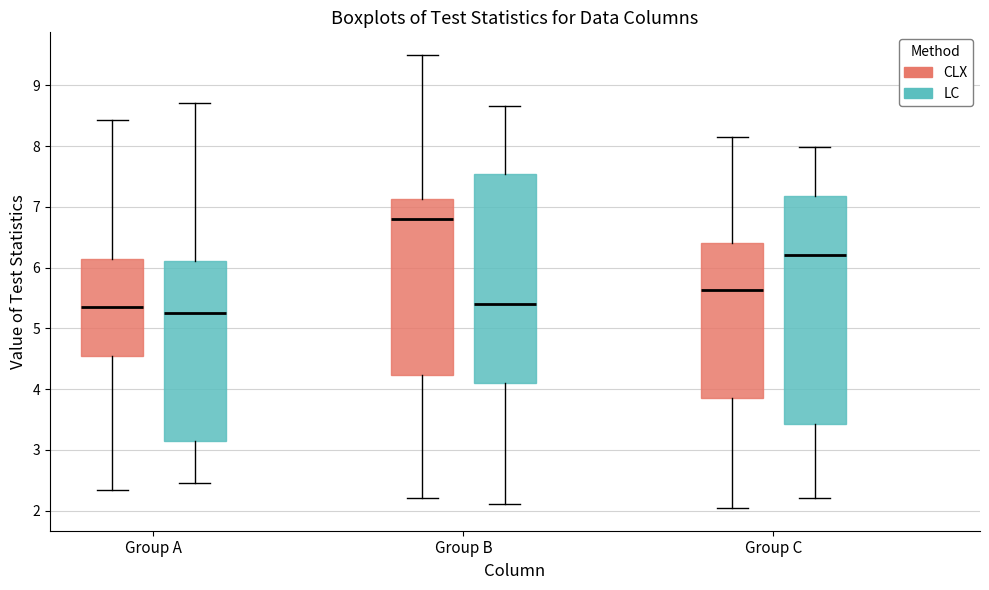

Reading left to right, transcribe this box plot: for each box, give where its median line is, the range the box spans, and where its two whiskers end, as read against the y-axis. The values are not printed on the chart, so give them approximately, as read against the axis.

Group A (CLX): median 5.4, box 4.5 to 6.1, whiskers 2.3 to 8.4
Group A (LC): median 5.3, box 3.1 to 6.1, whiskers 2.5 to 8.7
Group B (CLX): median 6.8, box 4.2 to 7.1, whiskers 2.2 to 9.5
Group B (LC): median 5.4, box 4.1 to 7.5, whiskers 2.1 to 8.7
Group C (CLX): median 5.6, box 3.9 to 6.4, whiskers 2.0 to 8.2
Group C (LC): median 6.2, box 3.4 to 7.2, whiskers 2.2 to 8.0